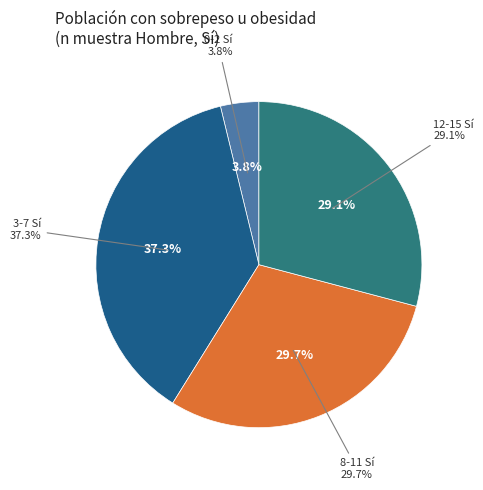

Rank the categories by value from highest to lowest.

3-7 Sí, 8-11 Sí, 12-15 Sí, 0-2 Sí